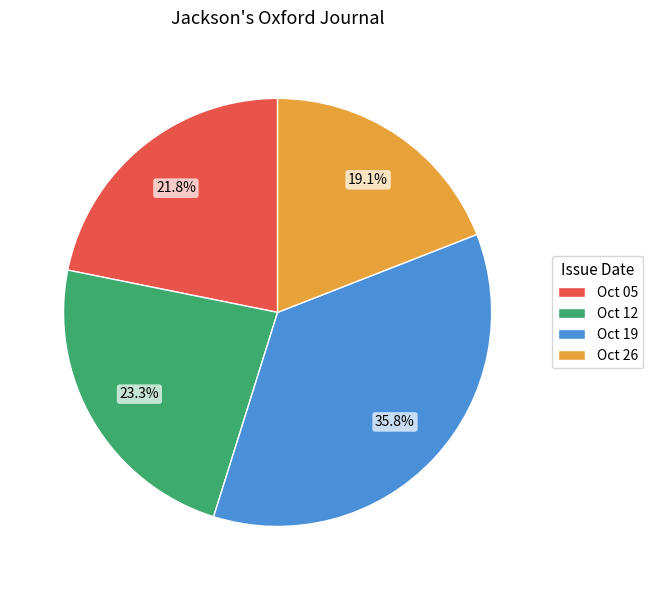

What percentage is NOT represented by Oct 26?

80.9%